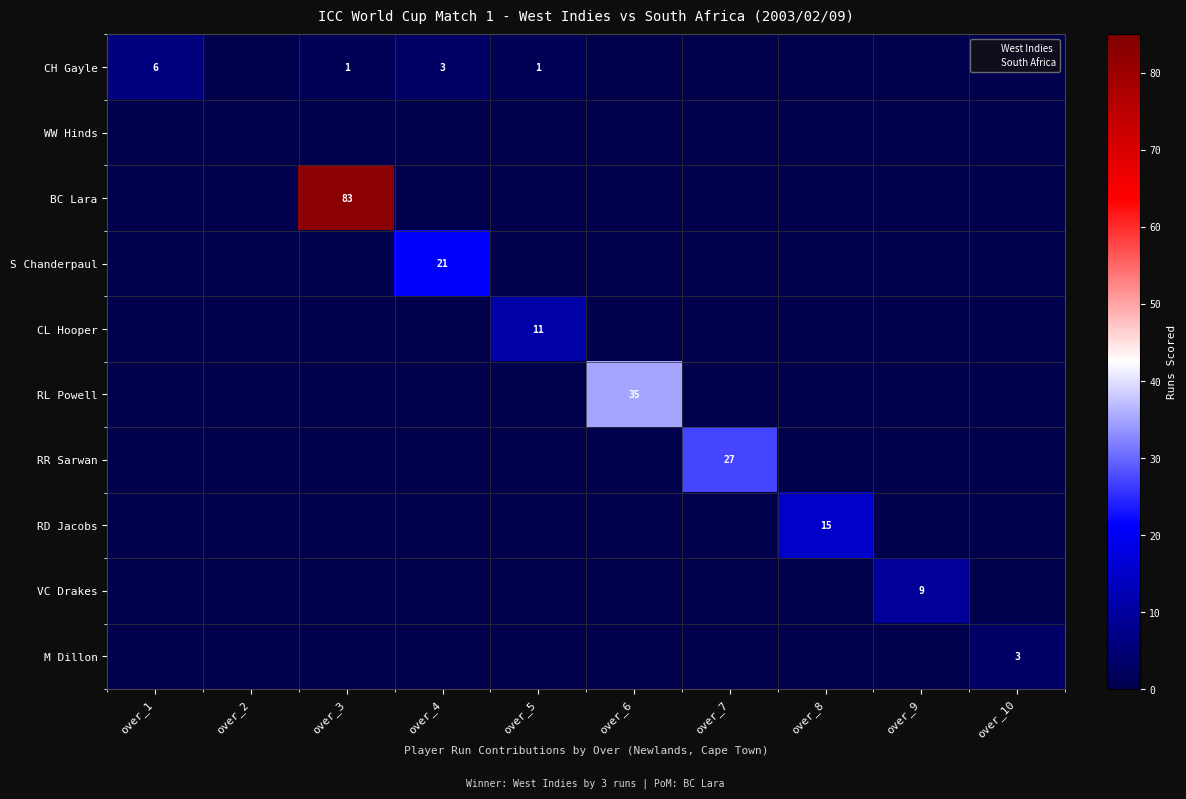

What is the average value of the RR Sarwan series?

2.7